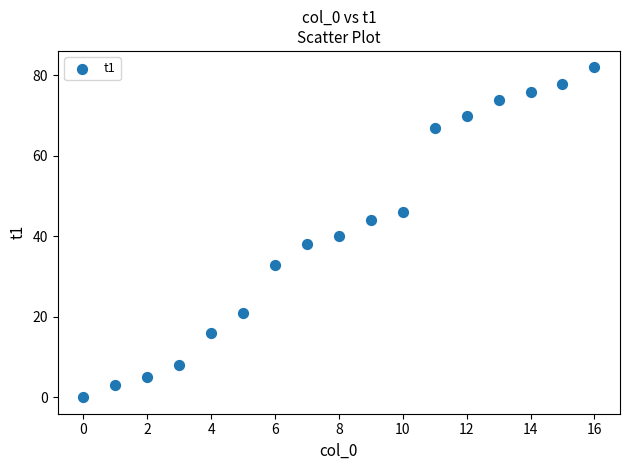

What Y value in the scatter plot is closest to 41?

40